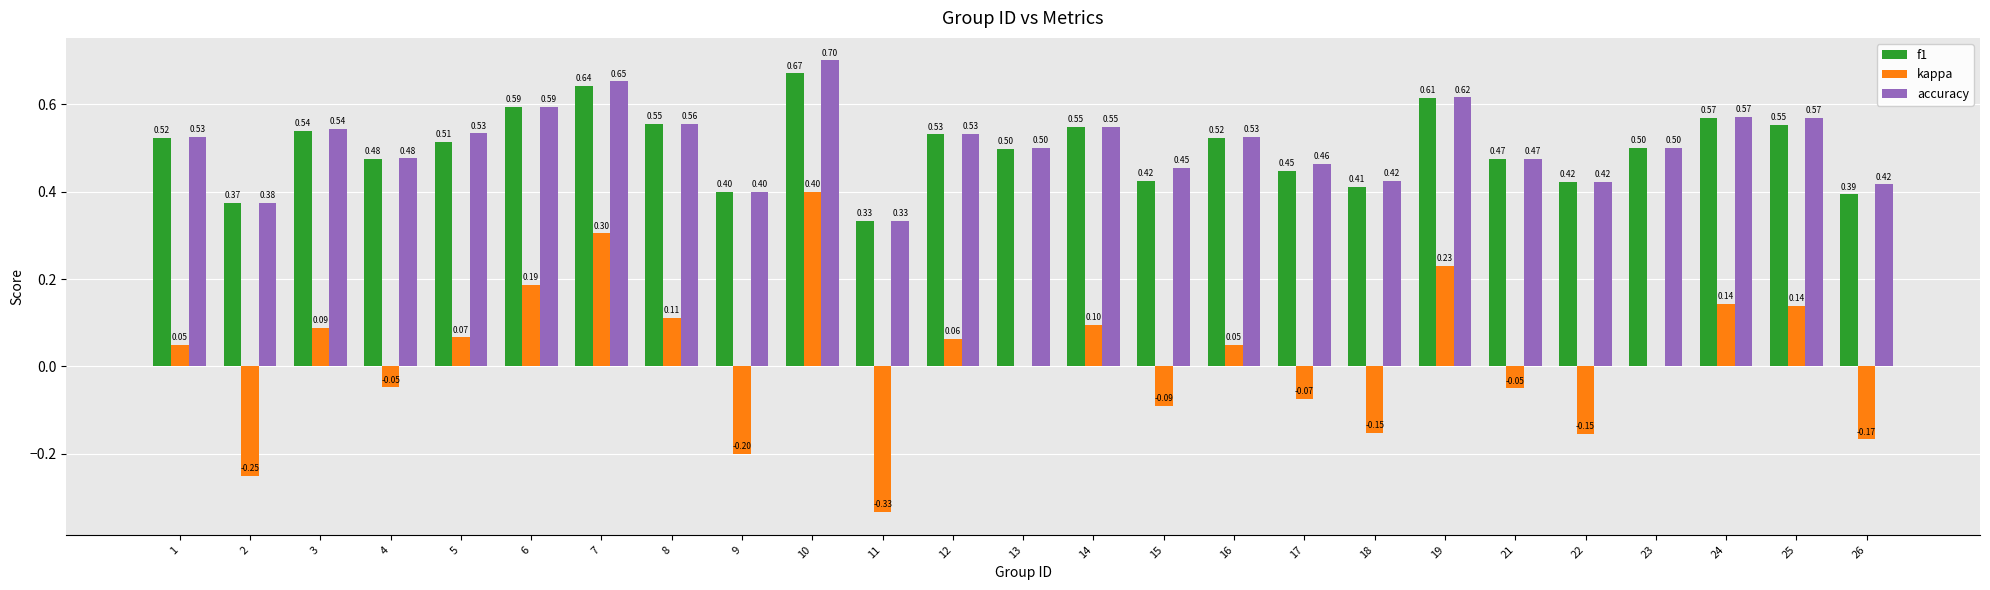

What are all the series names shown in the legend?

f1, kappa, accuracy